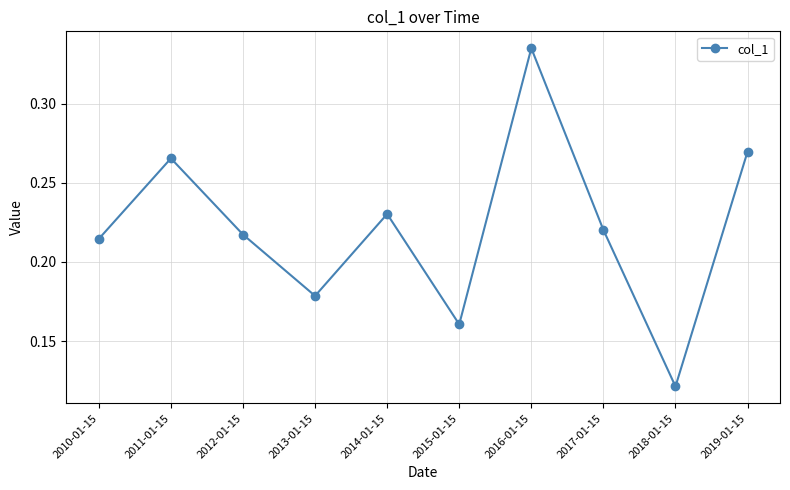

At which category does the chart reach its peak across all series?

2016-01-15